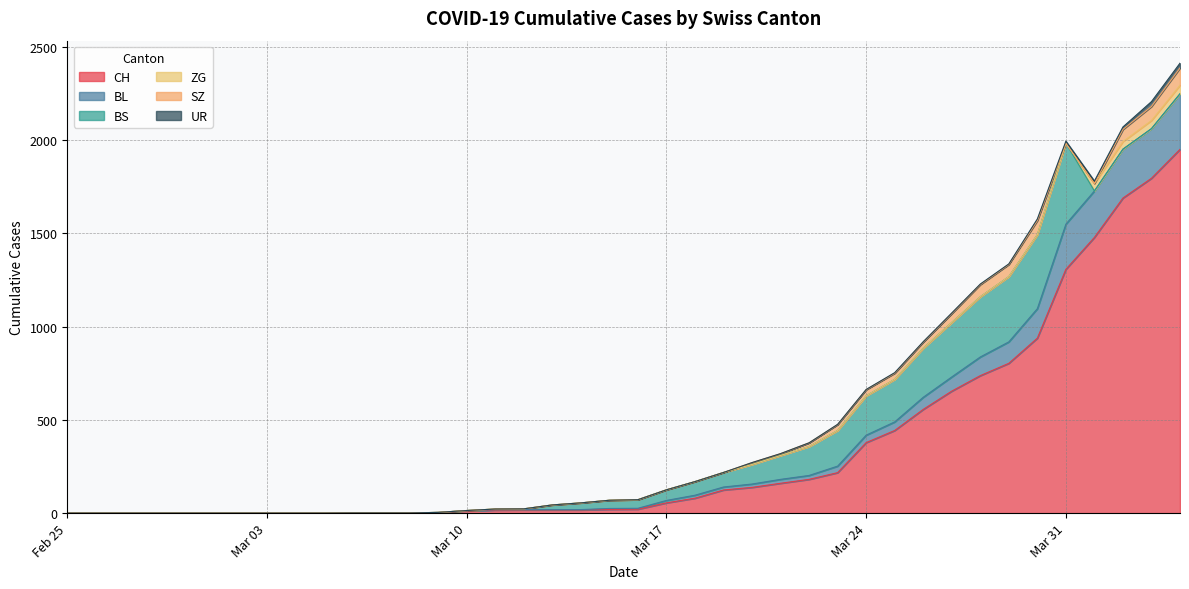

At how many categories does at least one series exceed 1260?

5